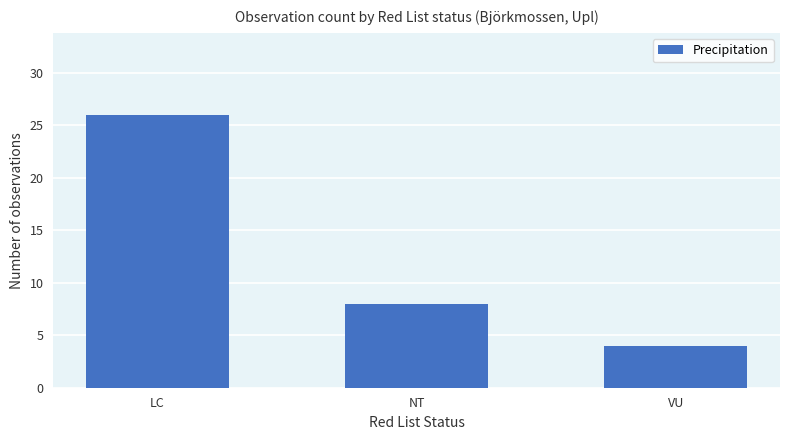

List the labels in order of value, smallest first.

VU, NT, LC